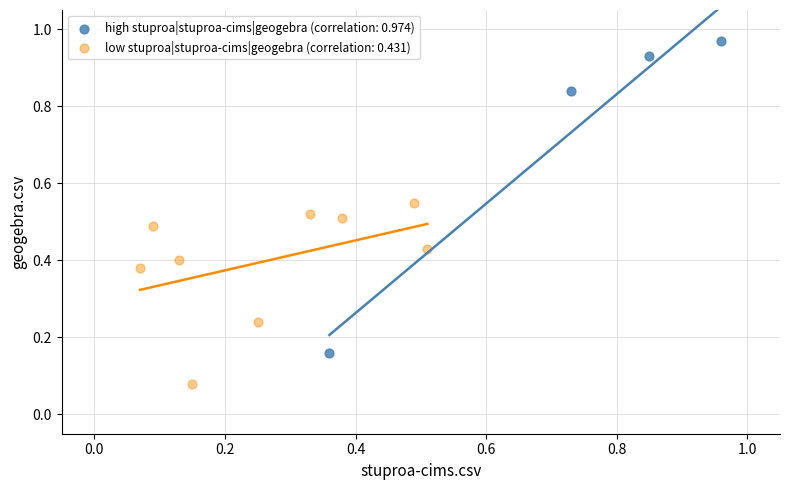

Which series reaches the minimum Y coordinate?

low stuproa|stuproa-cims|geogebra (correlation: 0.431)